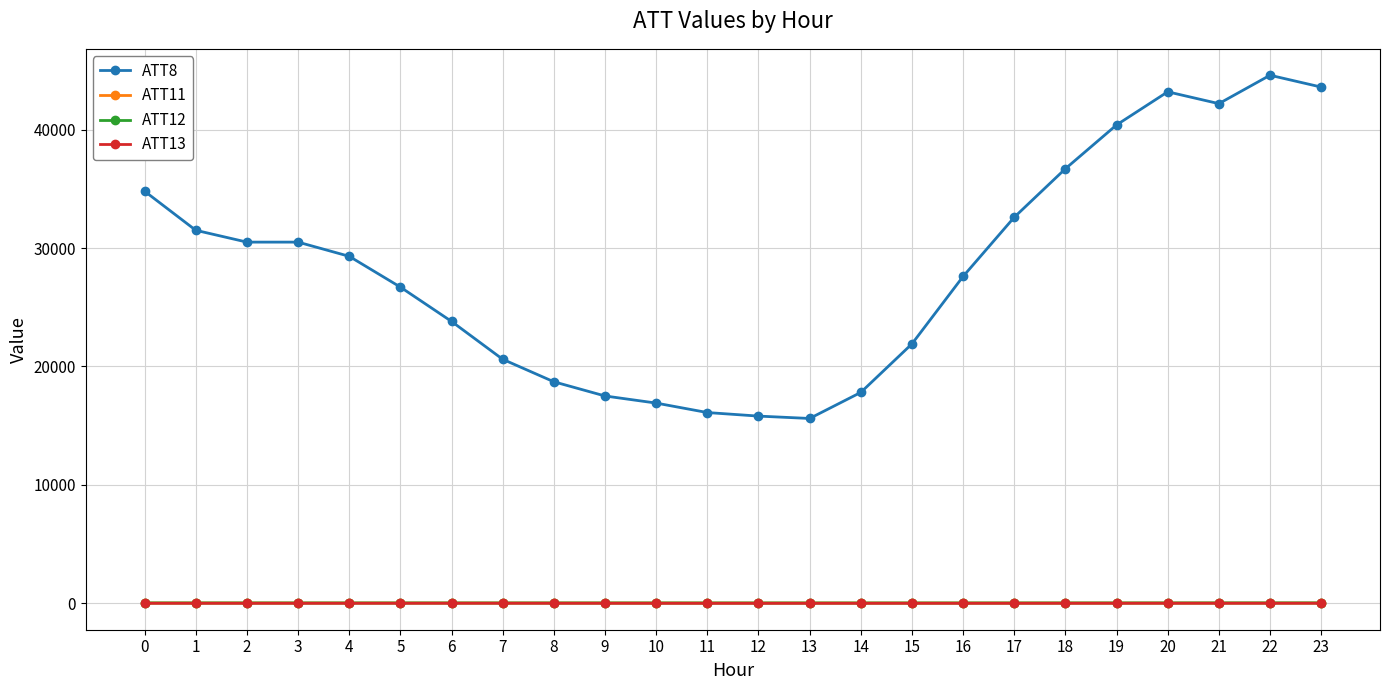

True or false: ATT13 and ATT11 intersect in this chart.

False